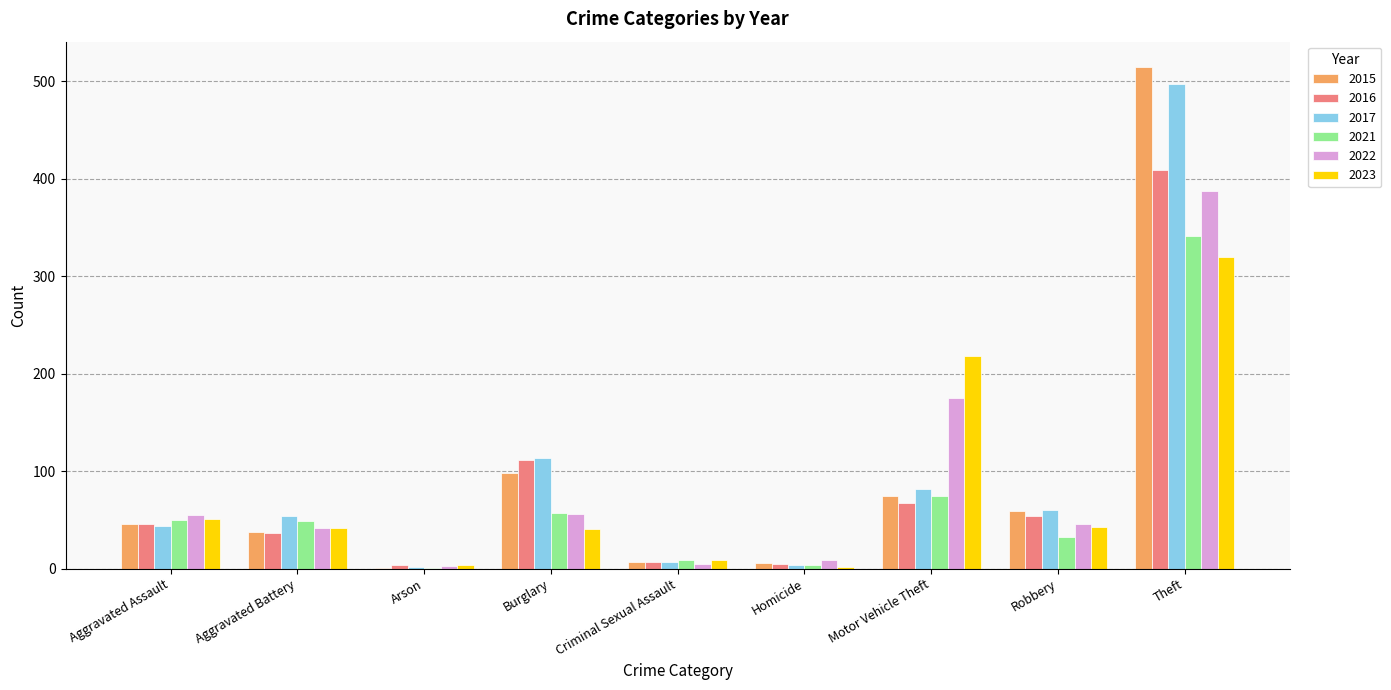

What is the sum of all 2022 values?

779